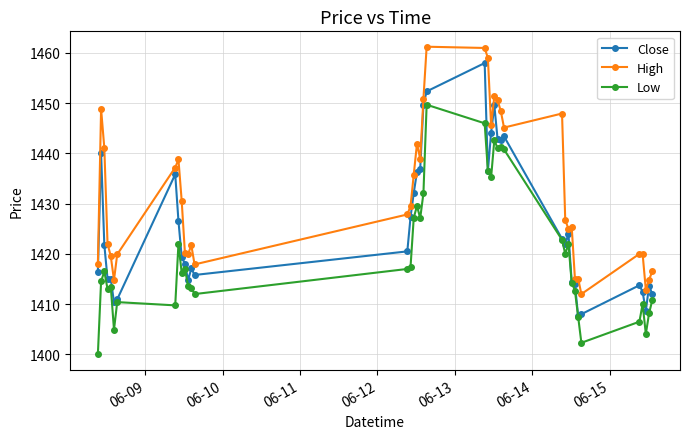

True or false: High and Low intersect in this chart.

False